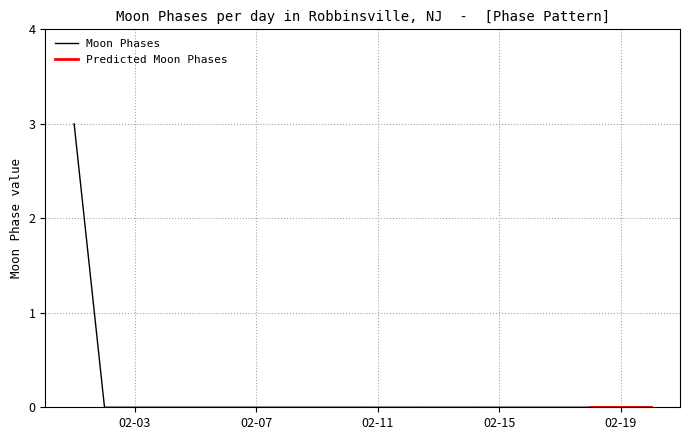

Where is the data nearest to the value 1?

2022-02-02